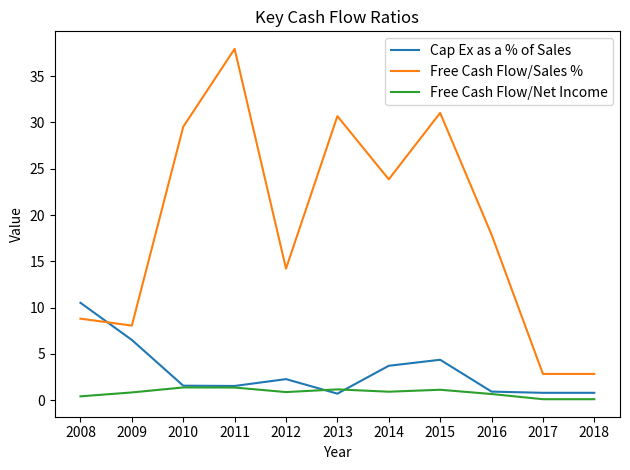

Which series changed the most between 2015 and 2017?

Free Cash Flow/Sales %